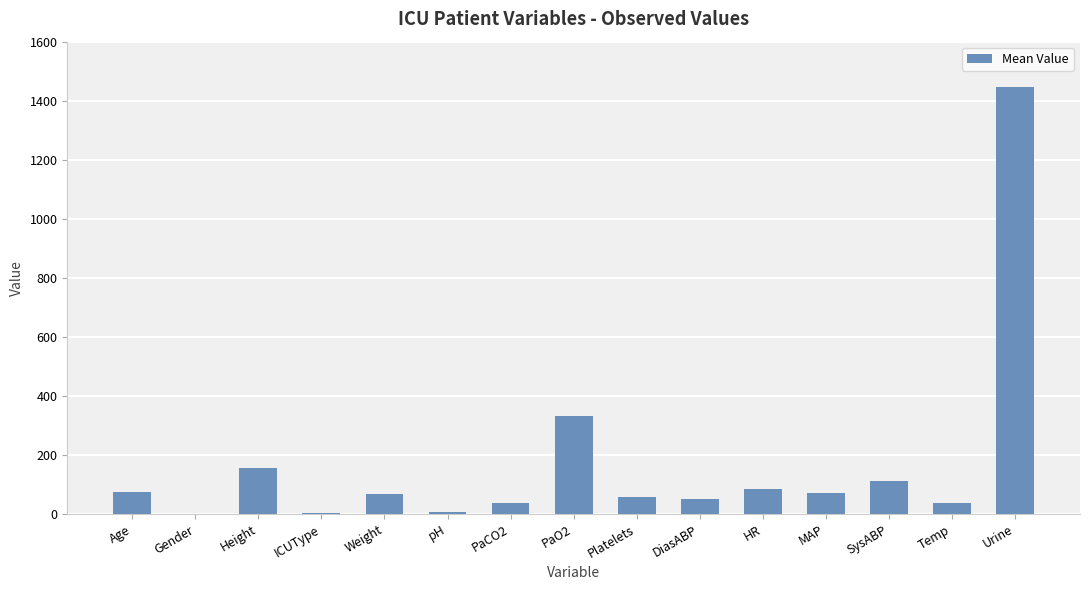

Which has a higher value, DiasABP or Temp?

DiasABP